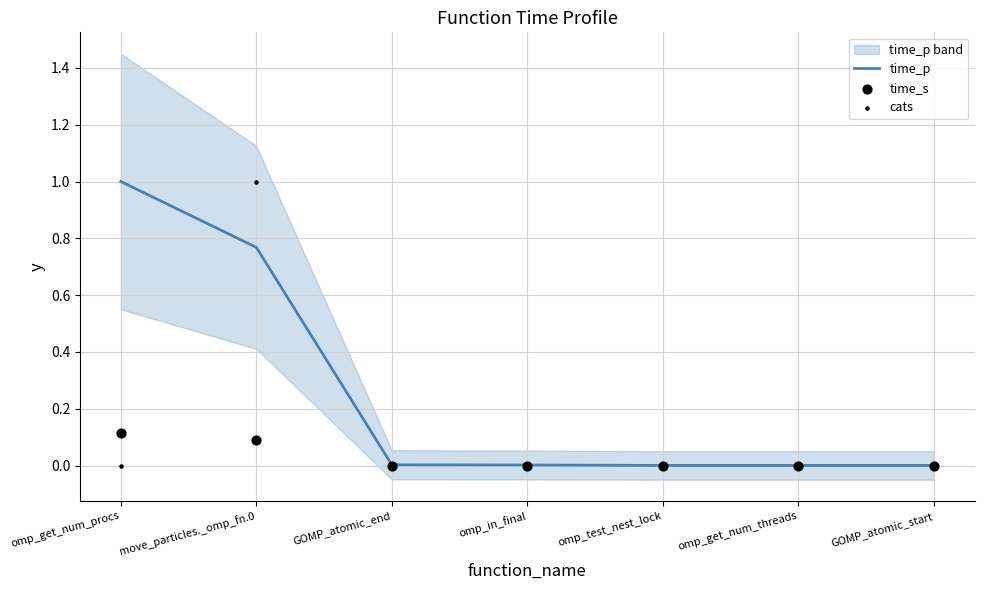

What are all the series names shown in the legend?

time_p, time_s, cats